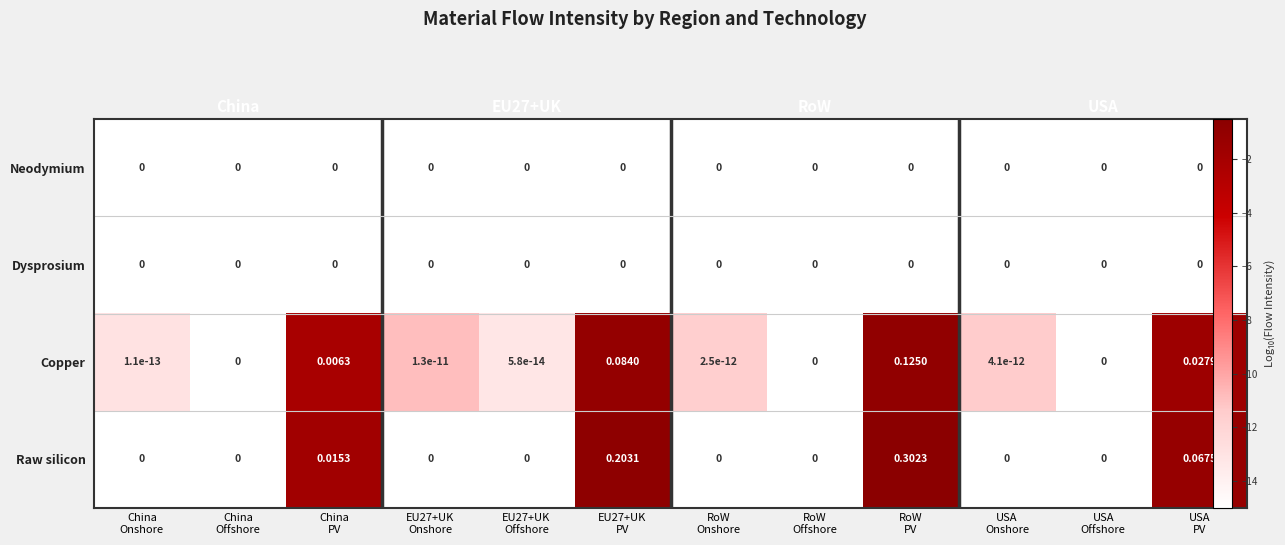

What is the difference between the second highest and minimum values in the Raw silicon series?

14.3